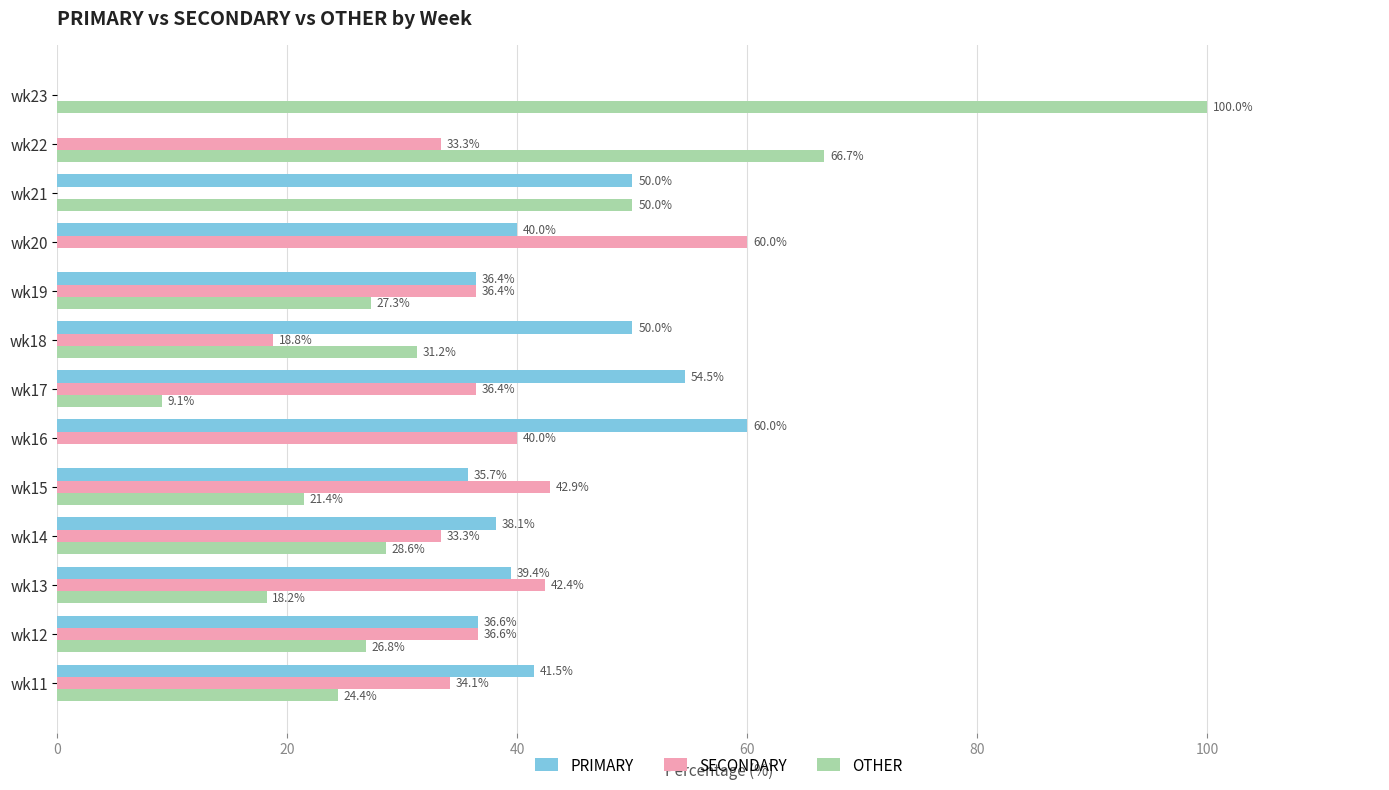

Which series has the largest range (max minus min)?

OTHER